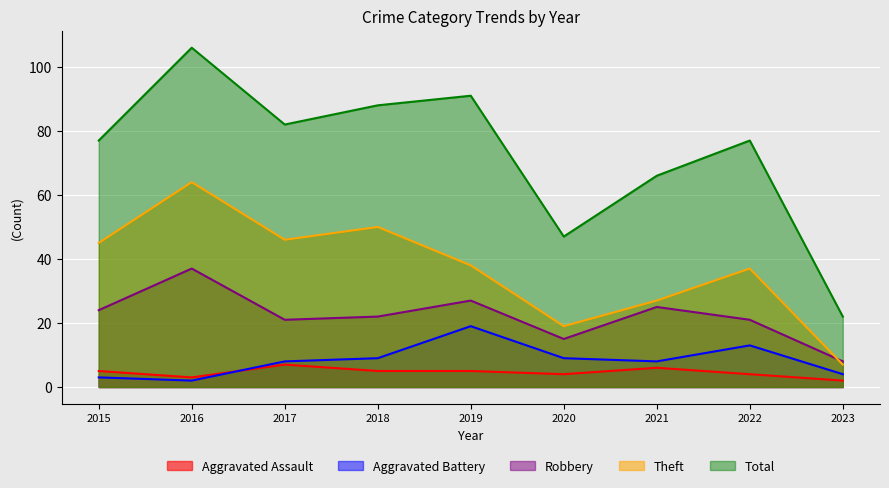

How many interior local peaks does the Aggravated Battery series have?

2